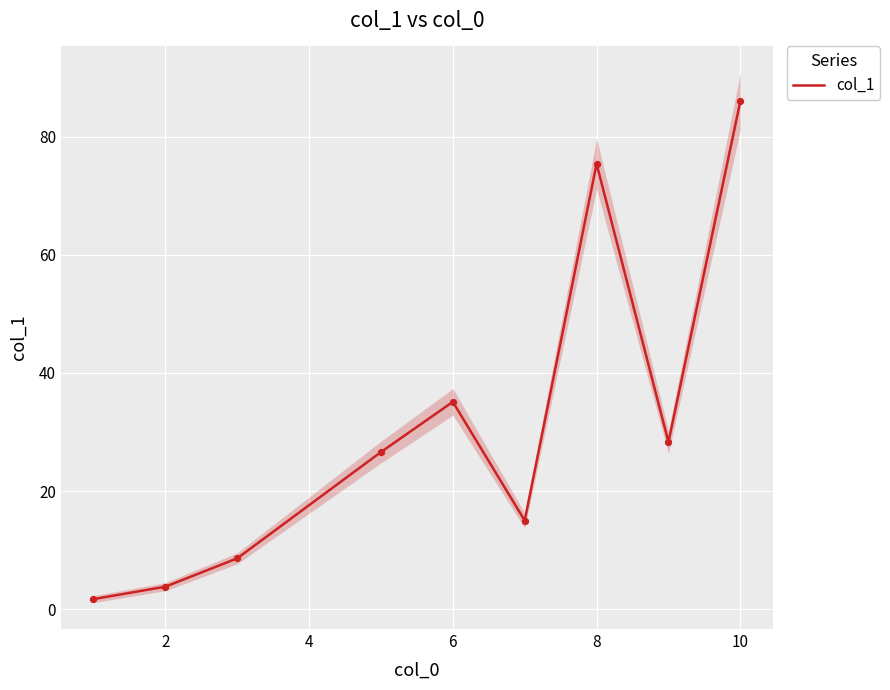

True or false: col_1 has a value of 134.3 at 10.

False